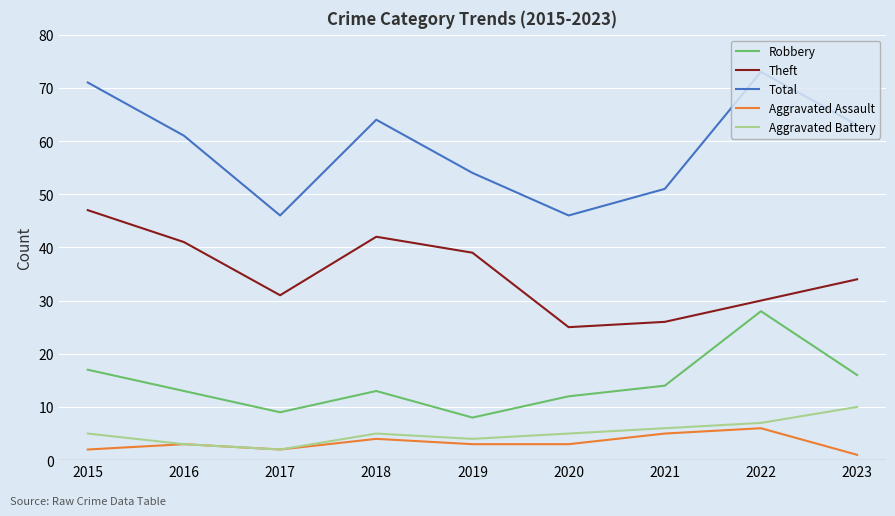

True or false: Theft and Robbery intersect in this chart.

False